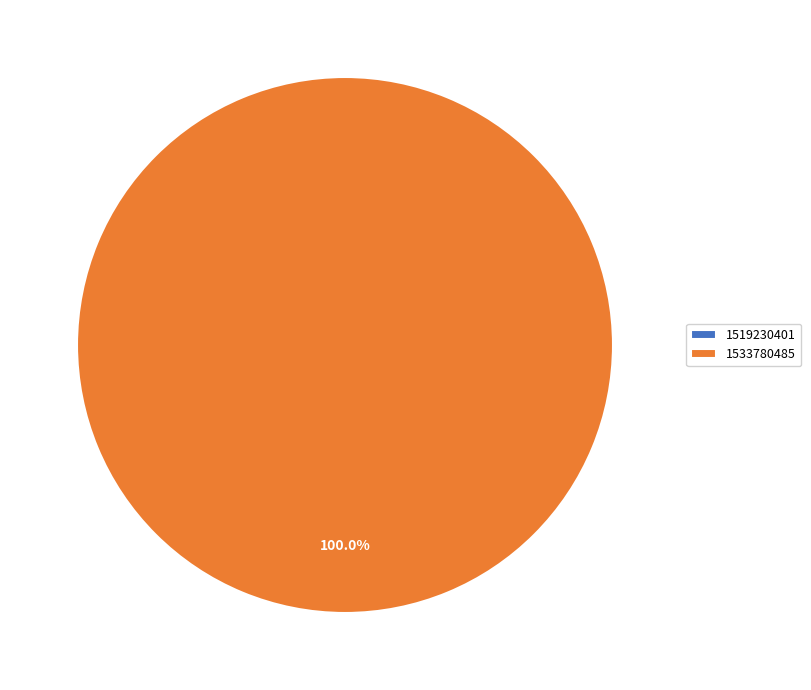

The 1519230401 slice represents 0% of the pie. True or false?

True